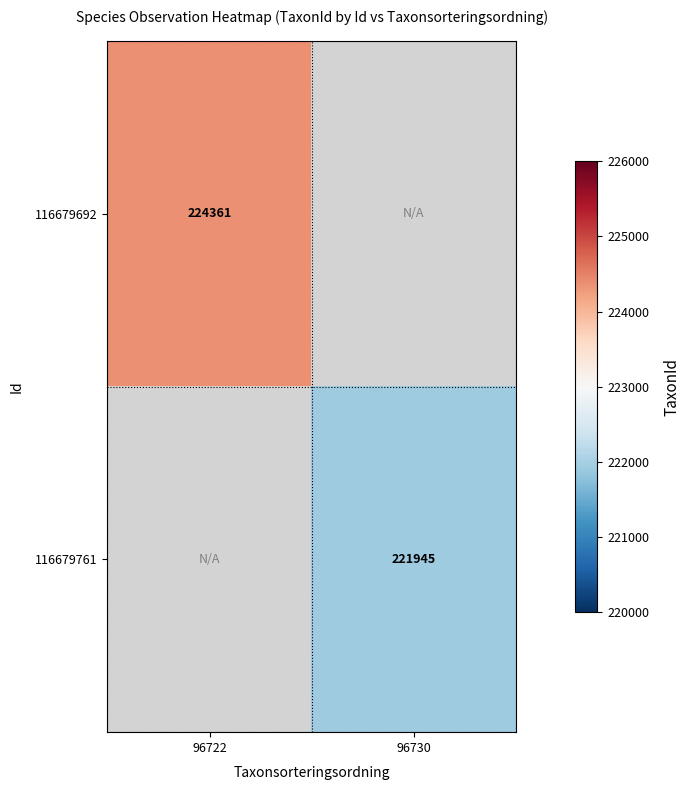

The 116679692 series shows 224361 at 96722. True or false?

True